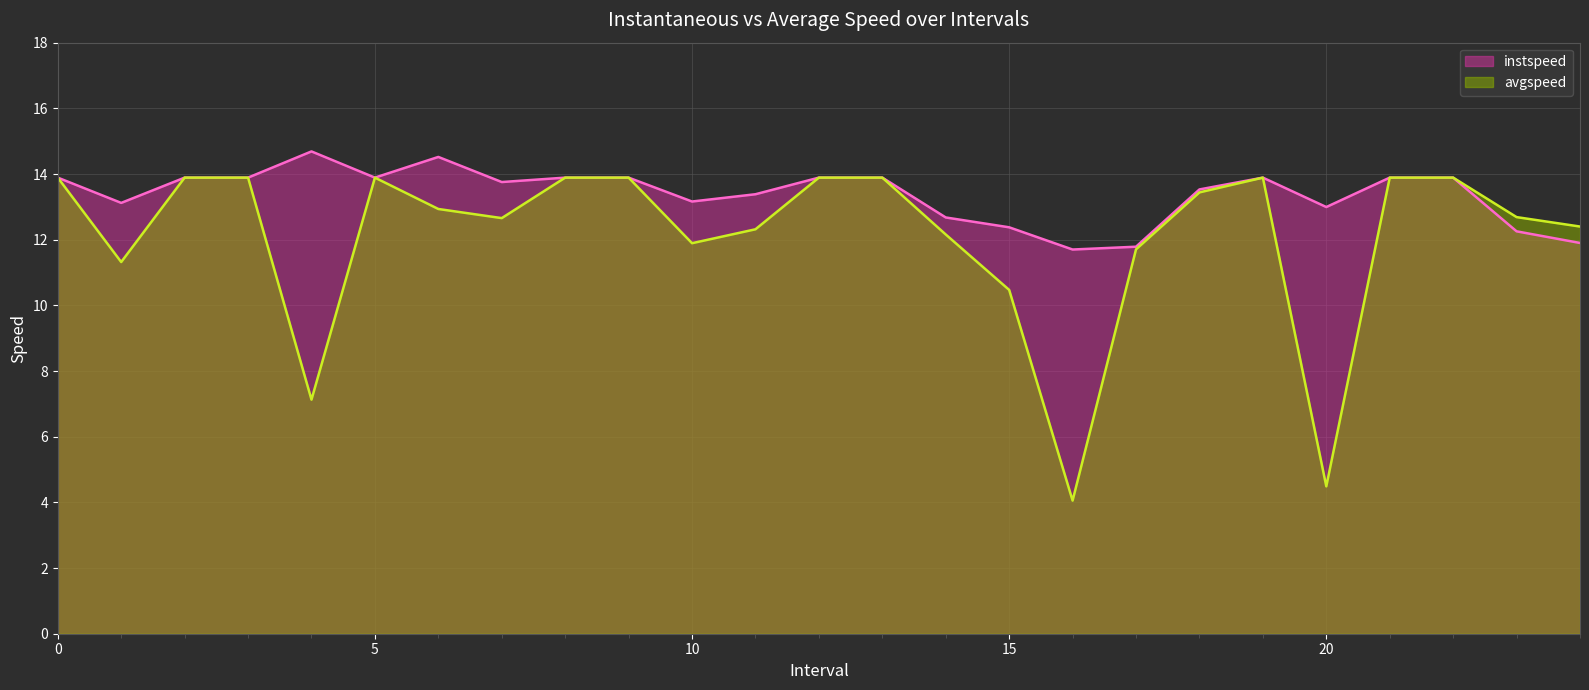

True or false: avgspeed has a value of 3.7 at 2.

False